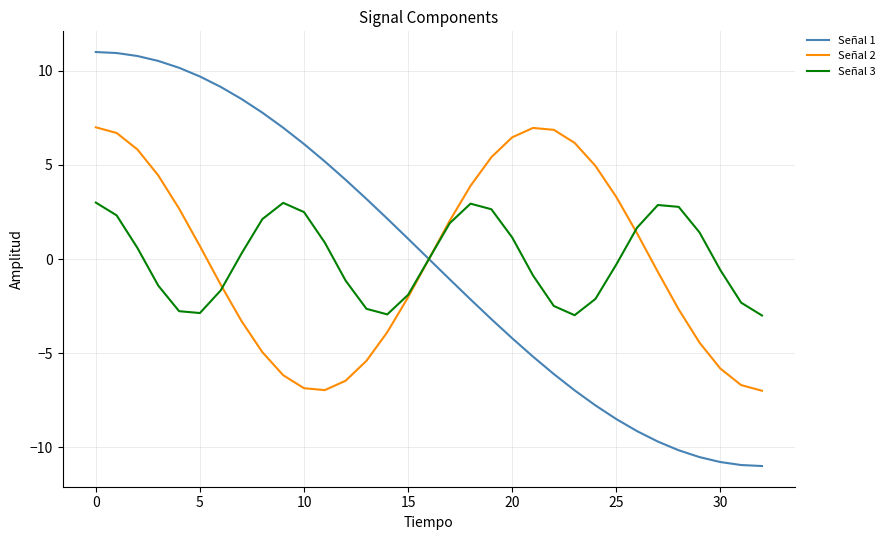

What is the highest value of the Señal 1 series?

11.0